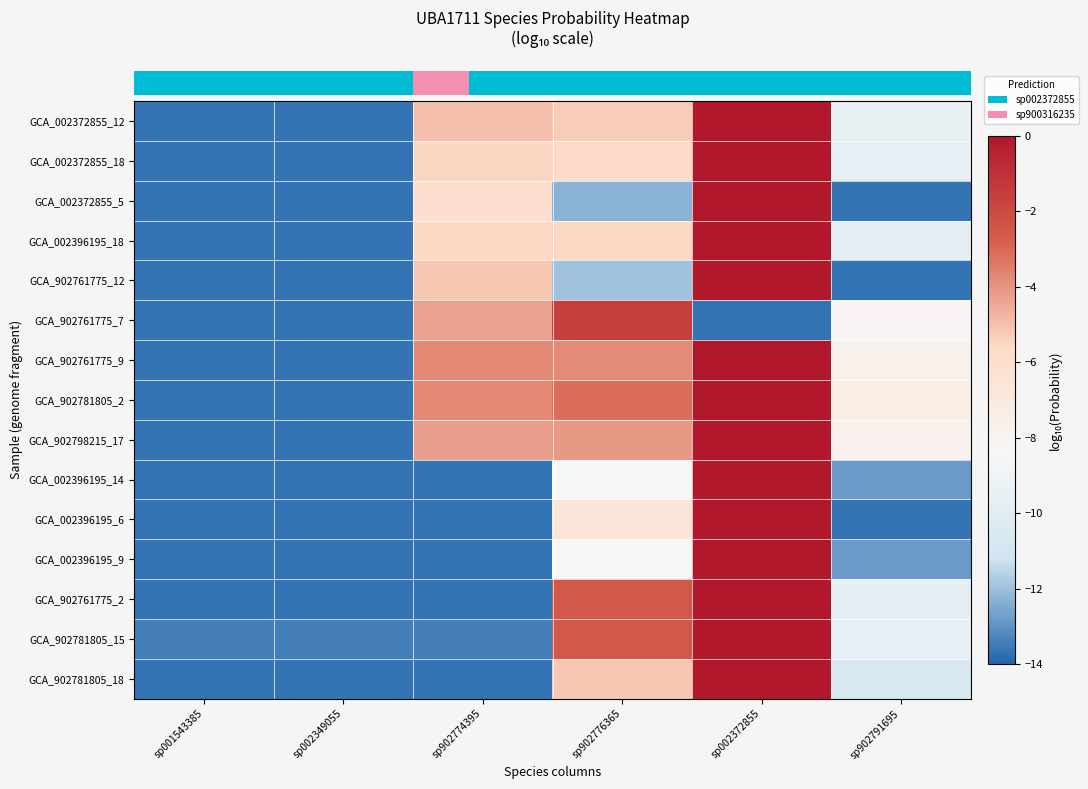

Reading left to right, extract all data points from this chart.

row_0: sp001543385=-13.7	sp002349055=-13.7	sp902774395=-5.0	sp902776365=-5.3	sp002372855=-0.0	sp902791695=-9.4
row_1: sp001543385=-13.7	sp002349055=-13.7	sp902774395=-5.5	sp902776365=-5.7	sp002372855=-0.0	sp902791695=-9.6
row_2: sp001543385=-13.7	sp002349055=-13.7	sp902774395=-6.0	sp902776365=-12.3	sp002372855=-0.0	sp902791695=-13.7
row_3: sp001543385=-13.7	sp002349055=-13.7	sp902774395=-5.5	sp902776365=-5.6	sp002372855=-0.0	sp902791695=-9.8
row_4: sp001543385=-13.7	sp002349055=-13.7	sp902774395=-5.2	sp902776365=-12.0	sp002372855=-0.0	sp902791695=-13.7
row_5: sp001543385=-13.7	sp002349055=-13.7	sp902774395=-4.3	sp902776365=-1.6	sp002372855=-13.7	sp902791695=-8.2
row_6: sp001543385=-13.7	sp002349055=-13.7	sp902774395=-3.8	sp902776365=-3.8	sp002372855=-0.0	sp902791695=-7.8
row_7: sp001543385=-13.7	sp002349055=-13.7	sp902774395=-3.8	sp902776365=-3.2	sp002372855=-0.0	sp902791695=-7.4
row_8: sp001543385=-13.7	sp002349055=-13.7	sp902774395=-4.2	sp902776365=-4.1	sp002372855=-0.0	sp902791695=-7.9
row_9: sp001543385=-13.7	sp002349055=-13.7	sp902774395=-13.7	sp902776365=-8.3	sp002372855=-0.0	sp902791695=-12.8
row_10: sp001543385=-13.7	sp002349055=-13.7	sp902774395=-13.7	sp902776365=-6.6	sp002372855=-0.0	sp902791695=-13.7
row_11: sp001543385=-13.7	sp002349055=-13.7	sp902774395=-13.7	sp902776365=-8.3	sp002372855=-0.0	sp902791695=-12.8
row_12: sp001543385=-13.7	sp002349055=-13.7	sp902774395=-13.7	sp902776365=-2.5	sp002372855=-0.0	sp902791695=-9.7
row_13: sp001543385=-13.4	sp002349055=-13.4	sp902774395=-13.4	sp902776365=-2.5	sp002372855=-0.0	sp902791695=-9.6
row_14: sp001543385=-13.7	sp002349055=-13.7	sp902774395=-13.7	sp902776365=-5.1	sp002372855=-0.0	sp902791695=-10.7